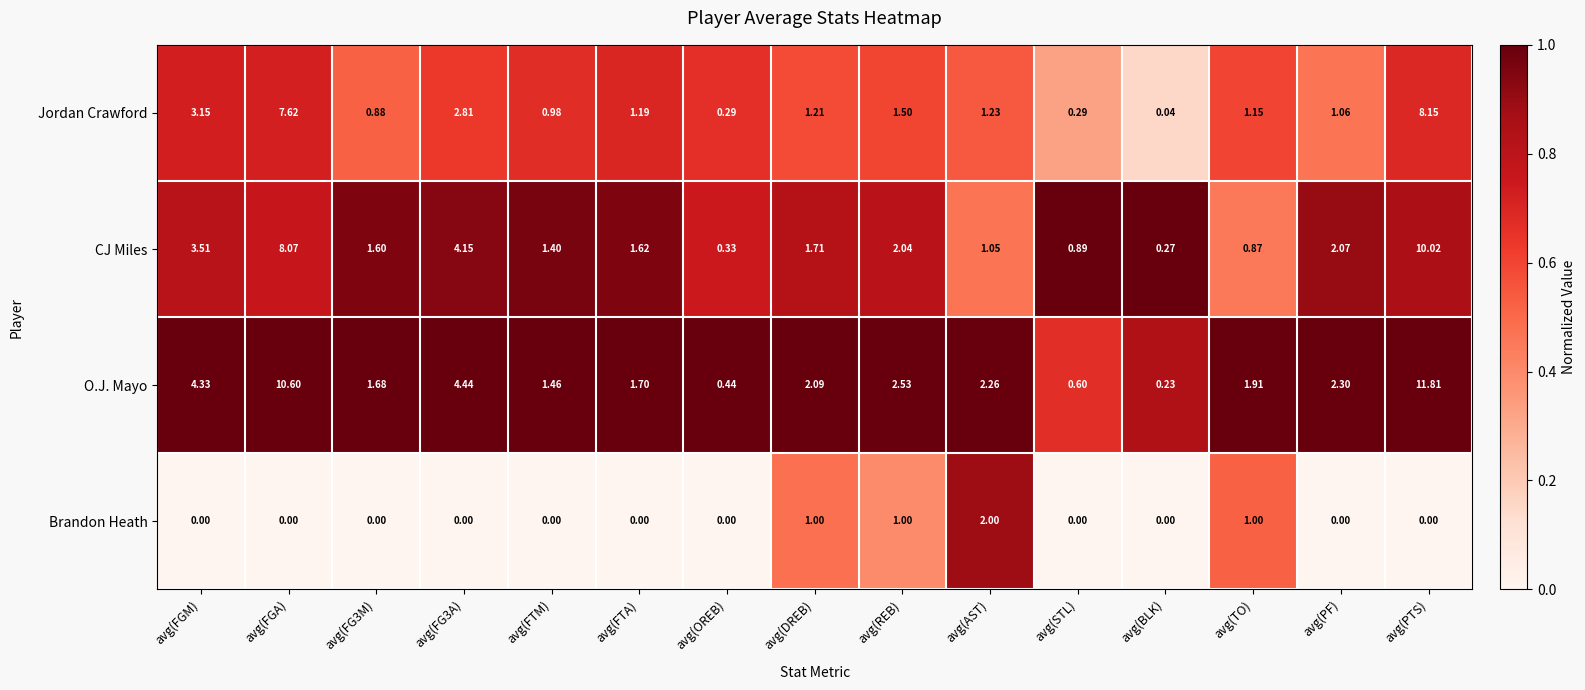

Where does the CJ Miles series first go above 1?

avg(FGM)